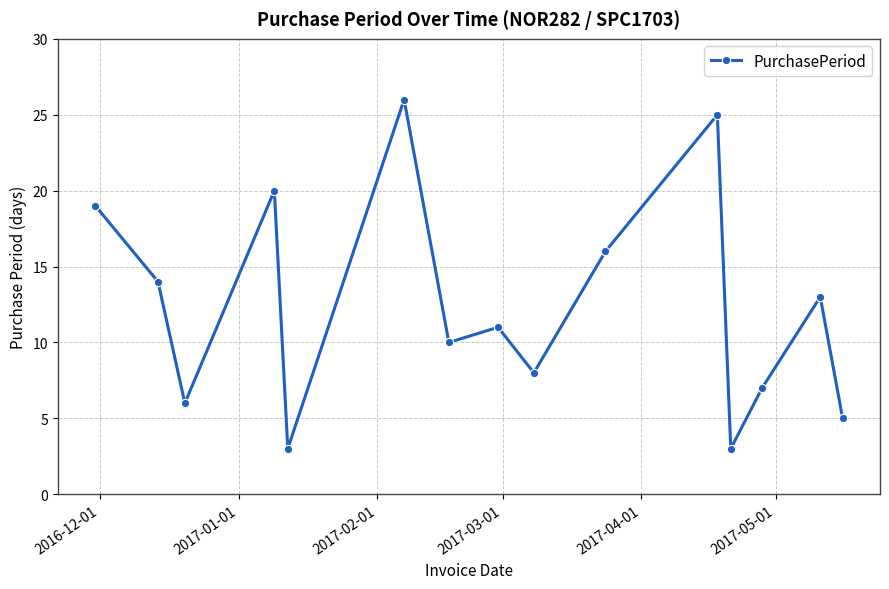

Reading right to left, what are all the values shown in this chart?

5	13	7	3	25	16	8	11	10	26	3	20	6	14	19